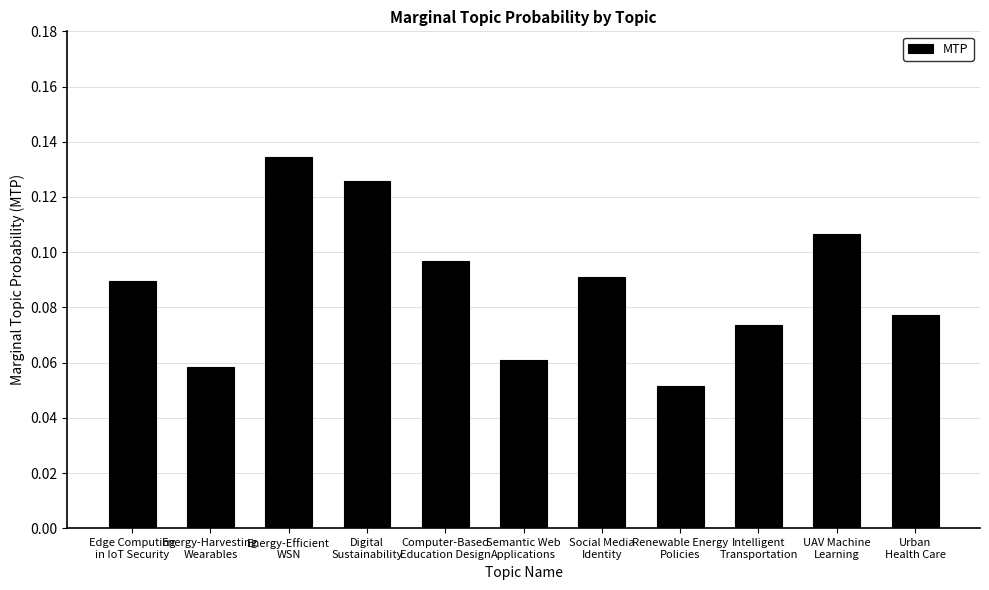

How many bars are there in total?

11